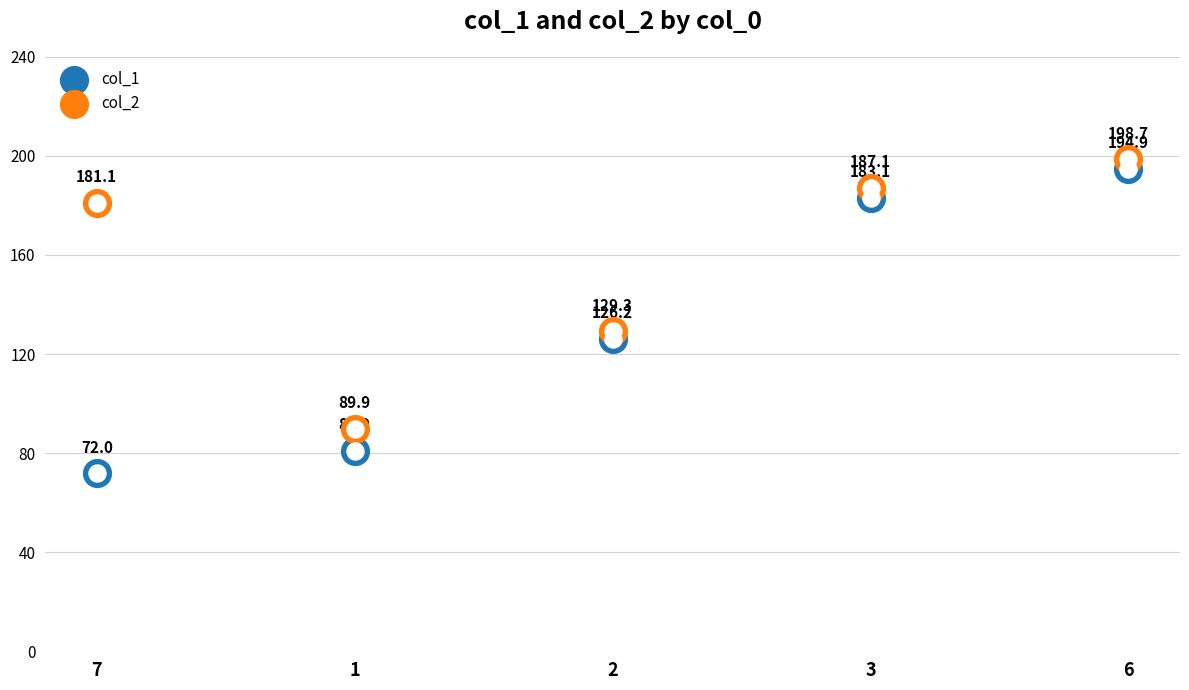

Which series reaches the maximum Y coordinate?

col_2